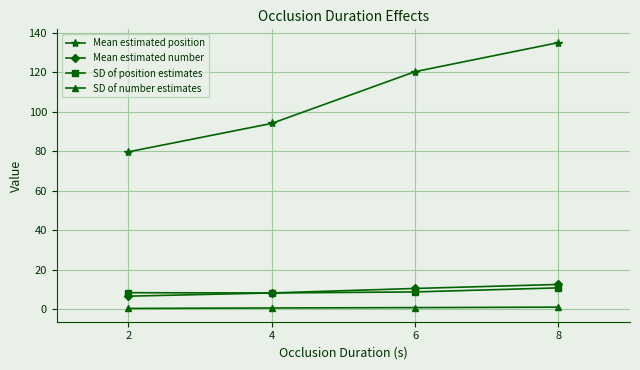

What is the total value across all series at 2?

95.1